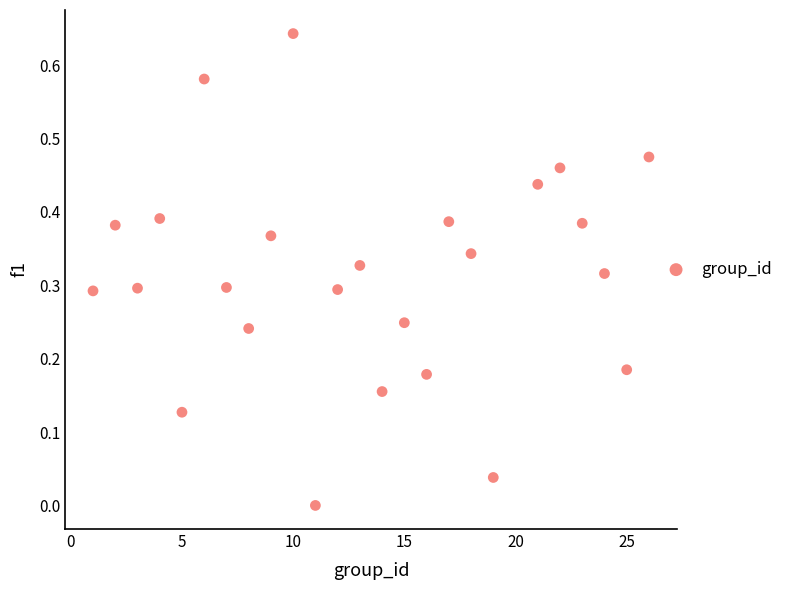

What is the range of X values (max minus min)?

25.0